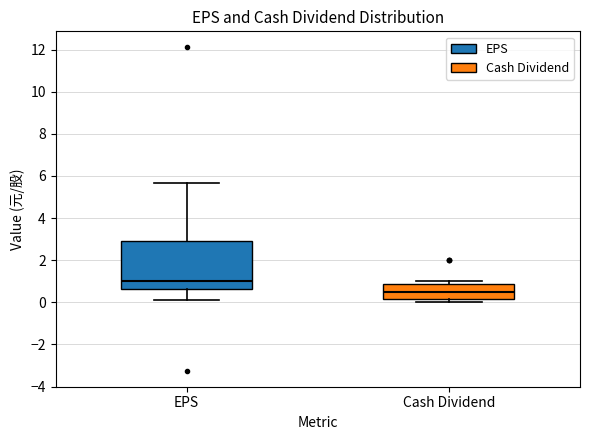

Reading left to right, read every box against the y-axis: the position of its median line, the range the box covers, and the ends of its whiskers. The values are not printed on the chart, so give them approximately, as read against the axis.

EPS: median 1.0, box 0.6 to 2.8, whiskers 0.2 to 5.6
Cash Dividend: median 0.6, box 0.2 to 0.8, whiskers 0.0 to 1.0